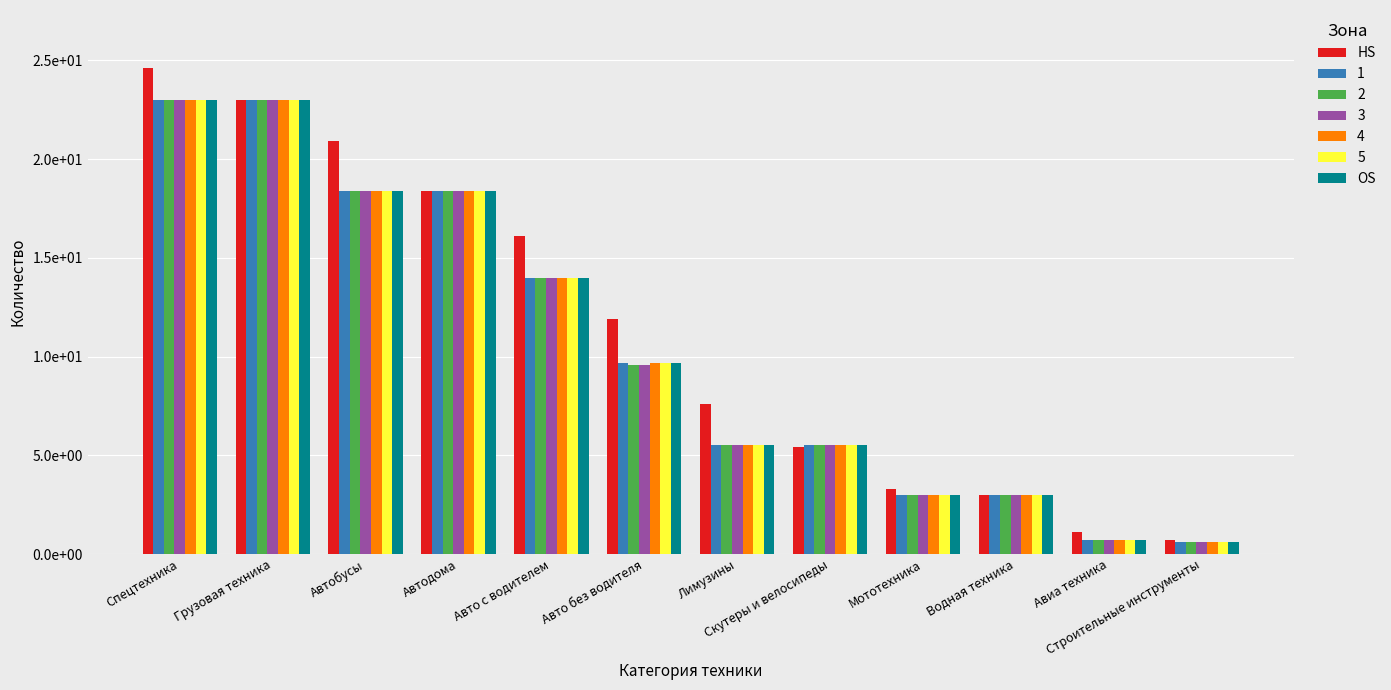

Which series has the largest total across all categories?

HS